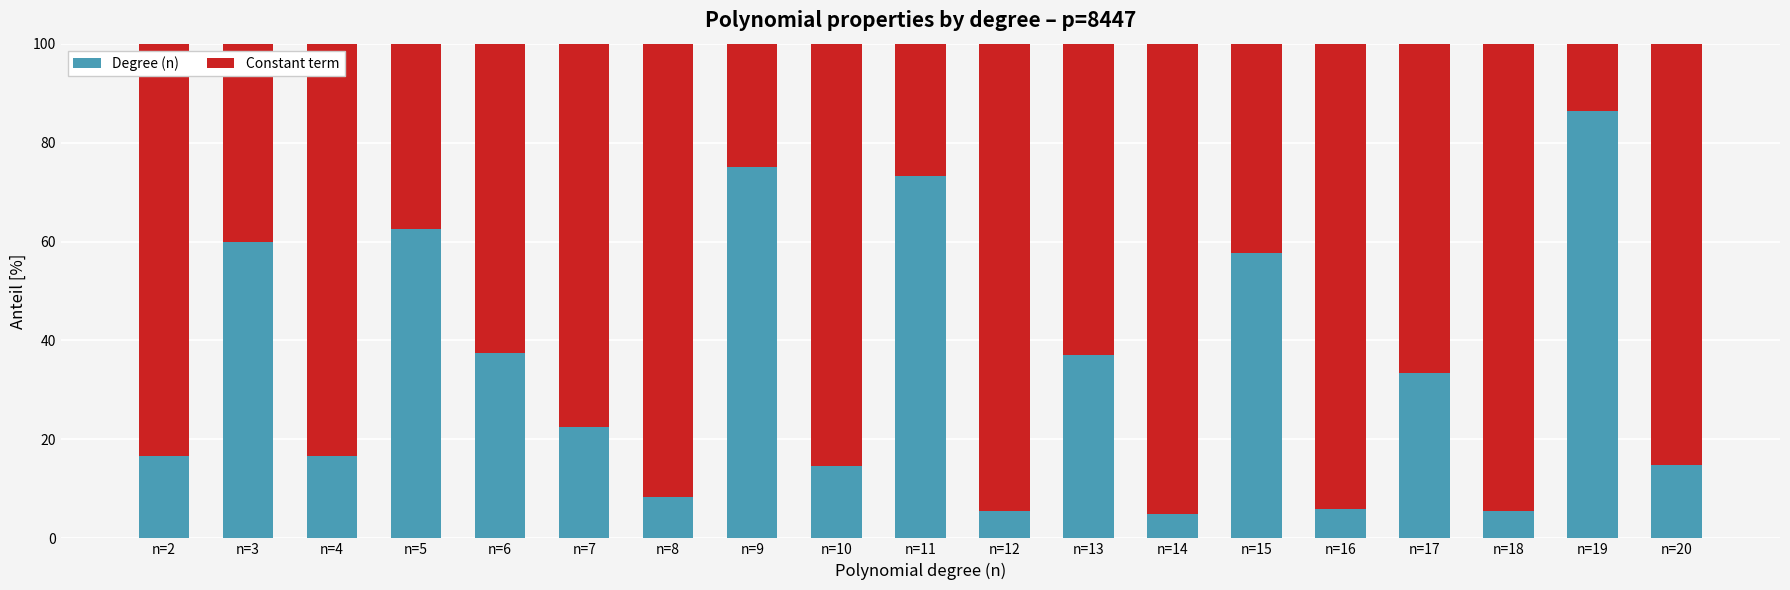

At which label does Degree (n) reach its peak?

n=19